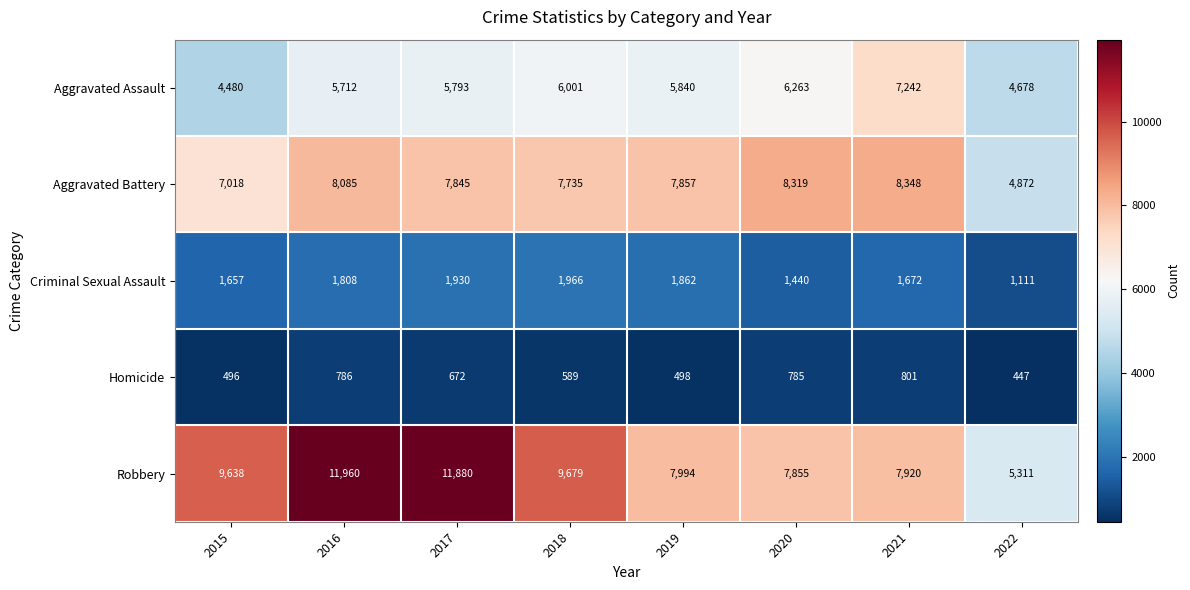

What is the difference between the Robbery values at 2016 and 2022?

6649